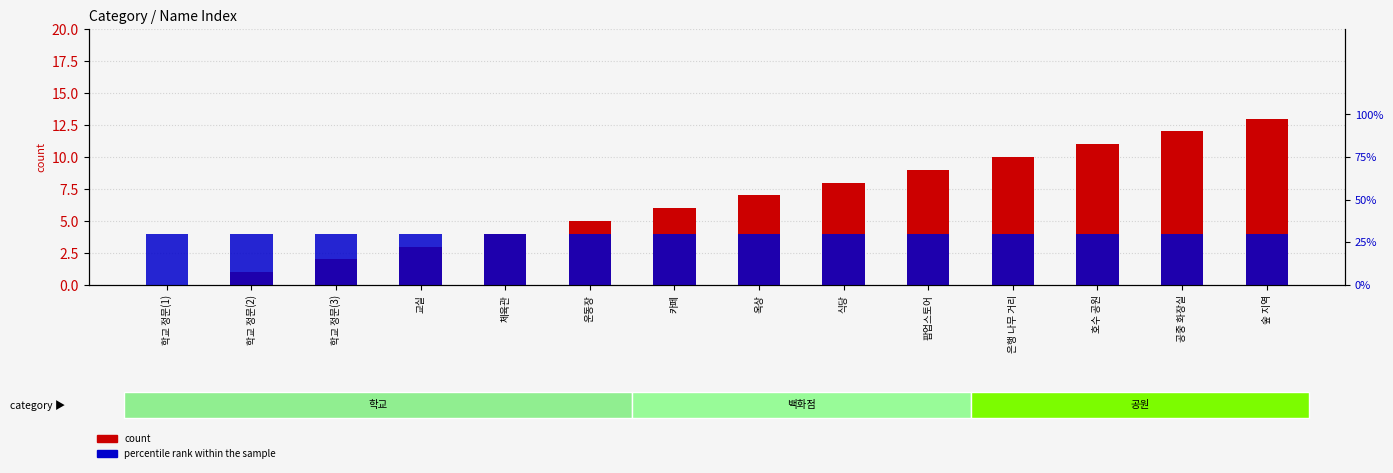

What is the average value of the percentile rank within the sample series?

0.3